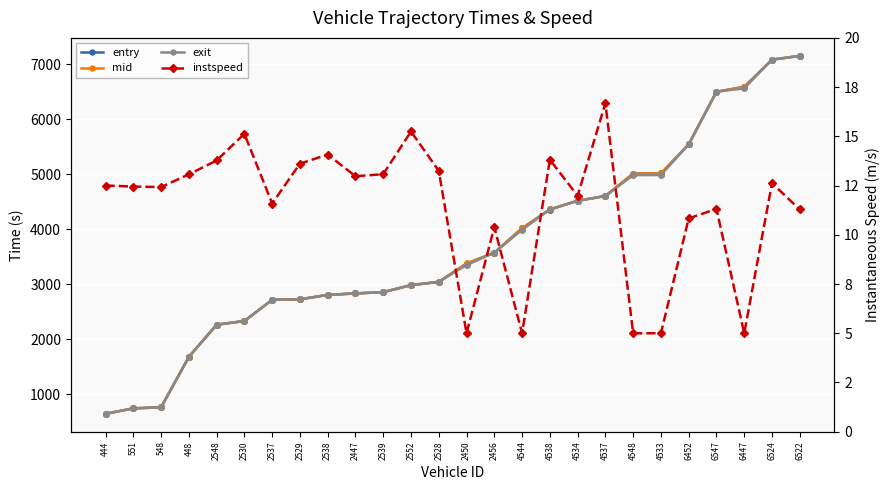

How many data points in exit are less than 3351?

13